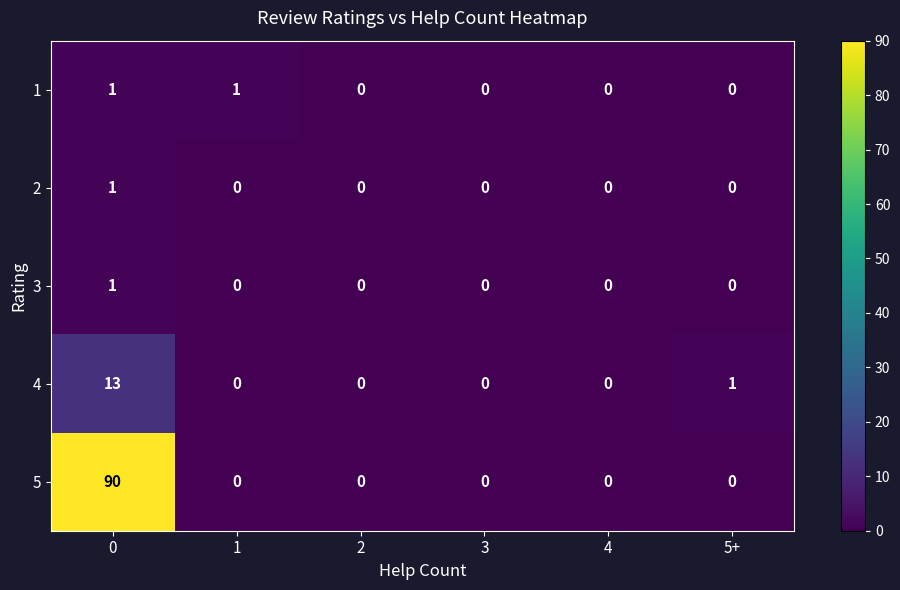

Where is 4 nearest to the value 6?

5+